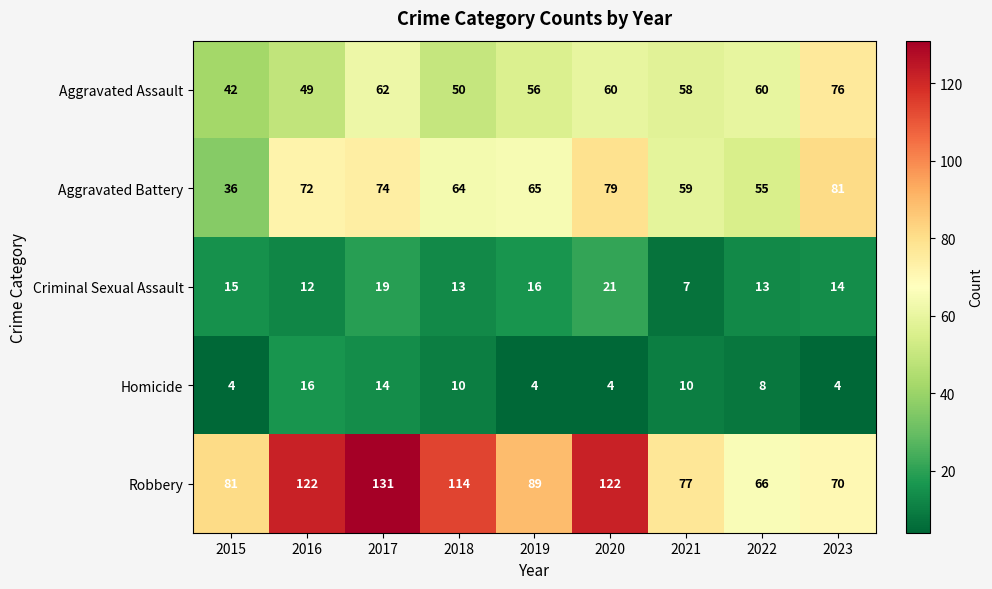

Rank the series by their maximum value, from lowest to highest.

Homicide, Criminal Sexual Assault, Aggravated Assault, Aggravated Battery, Robbery